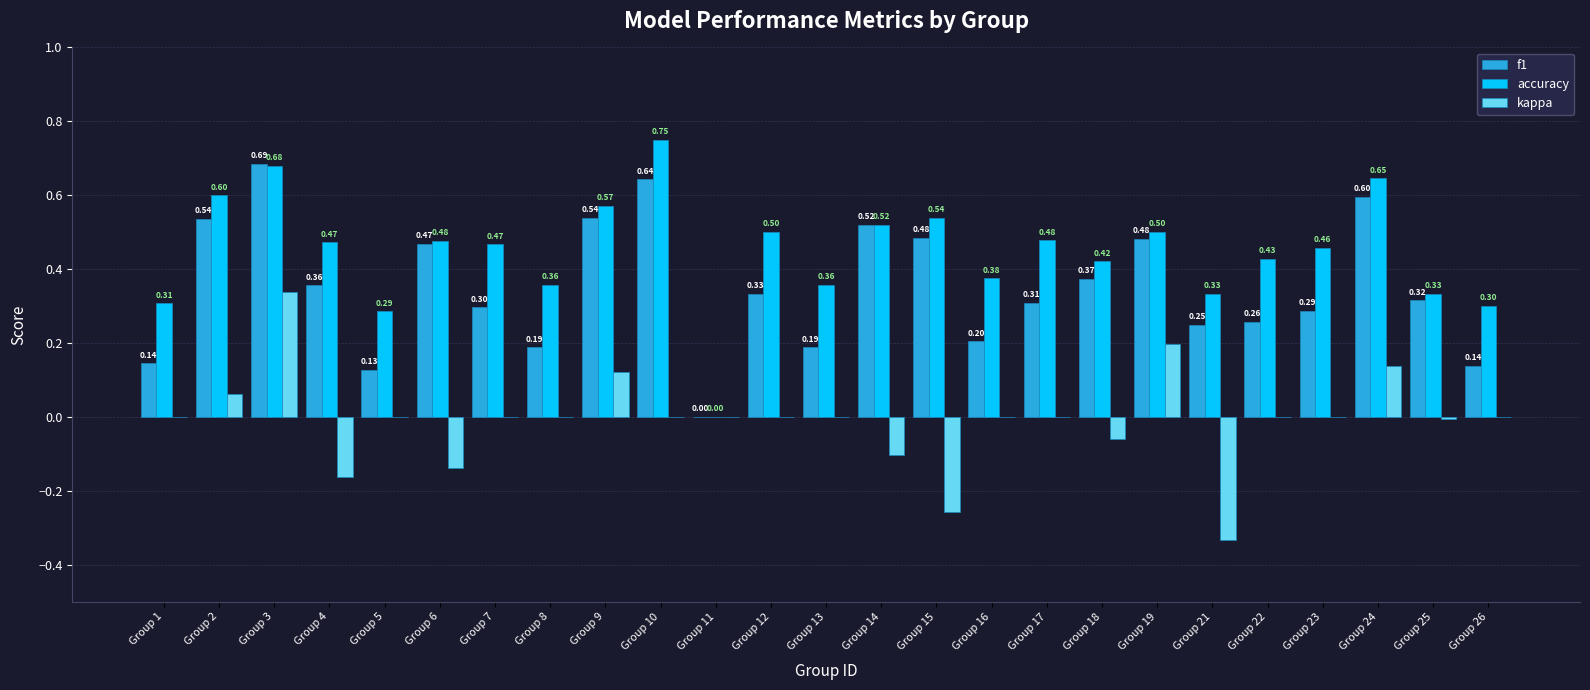

Is it true that f1 equals 0.6 at Group 18?

False